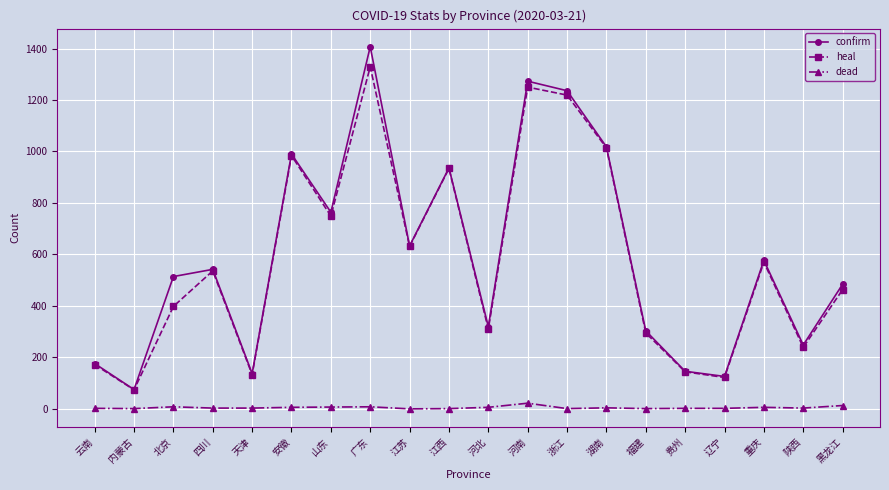

In heal, how many points are lower than both neighbors (excluding endpoints)?

7